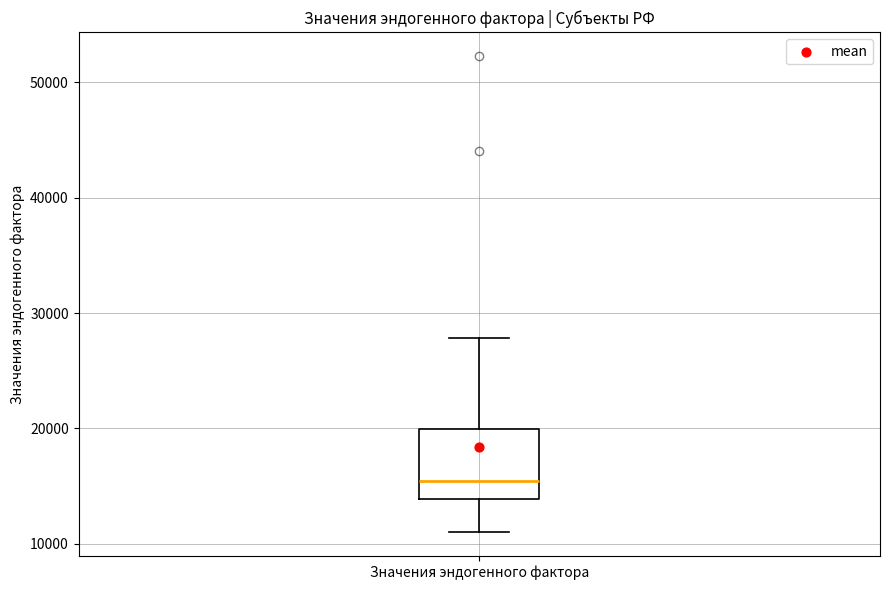

Transcribe this box plot: give where the median line is, the range the box spans, and where the two whiskers end, as read against the y-axis. The values are not printed on the chart, so give them approximately, as read against the axis.

median 15000, box 14000 to 20000, whiskers 11000 to 28000